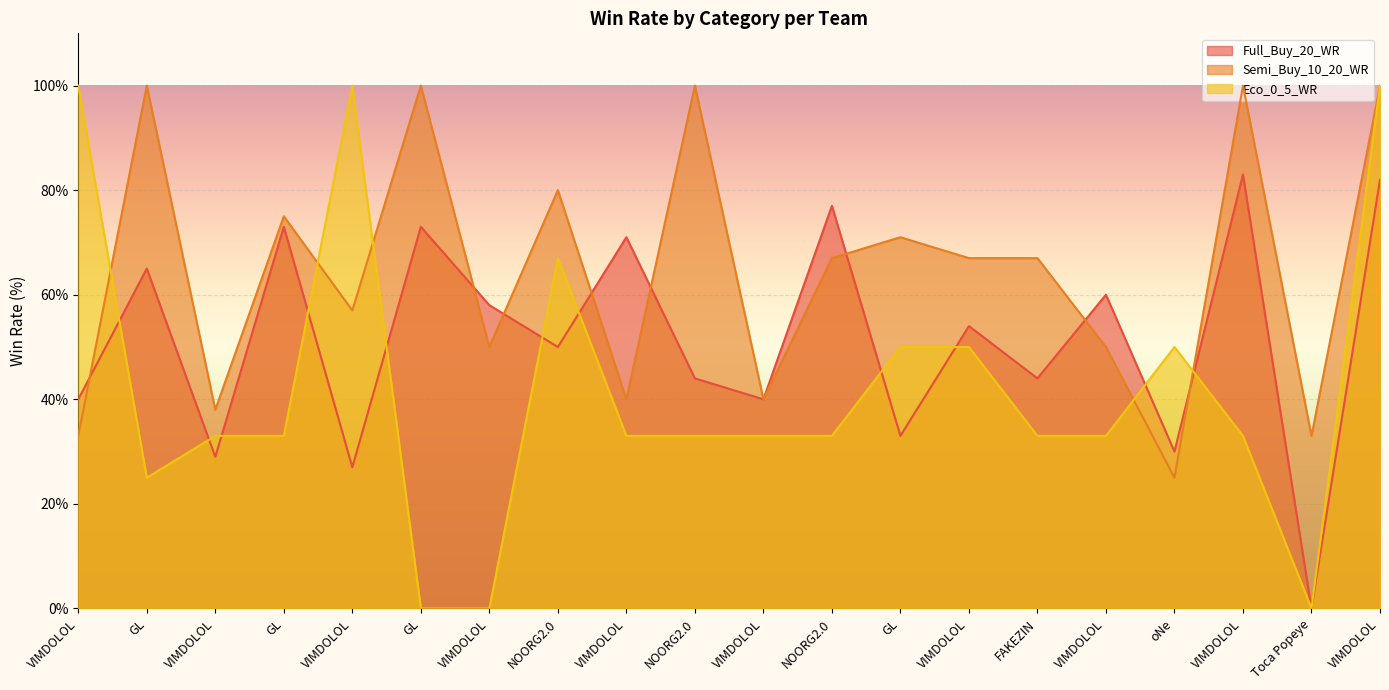

What is the difference between the maximum and minimum values in the Full_Buy_20_WR series?

83